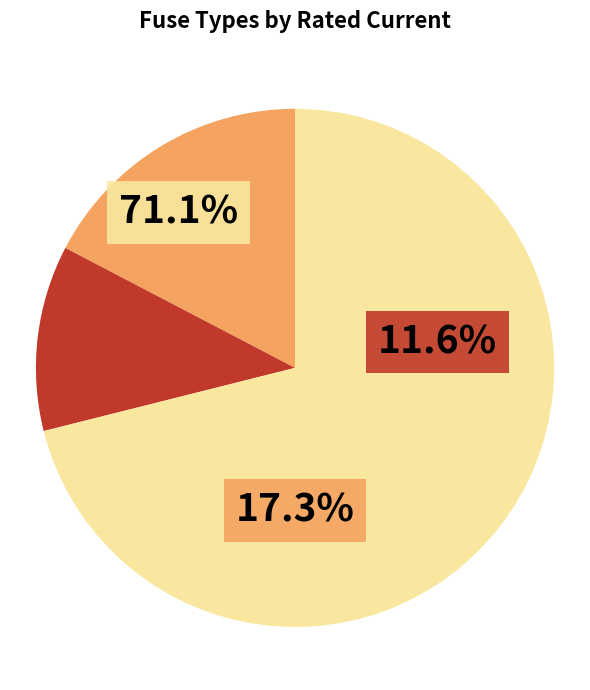

Is there any slice that represents more than half of the pie?

Yes